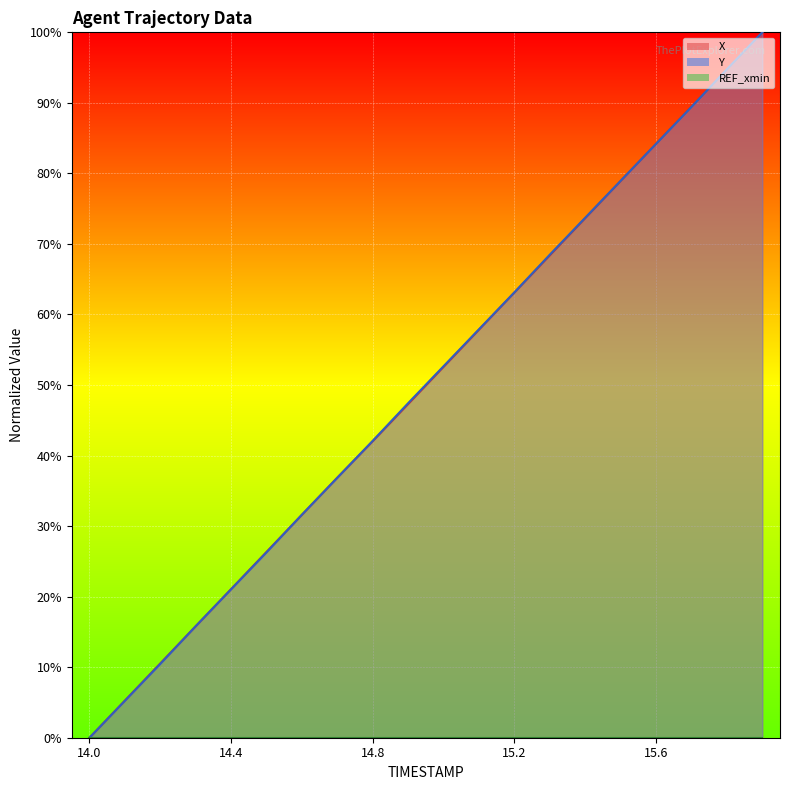

True or false: Y and X intersect in this chart.

True